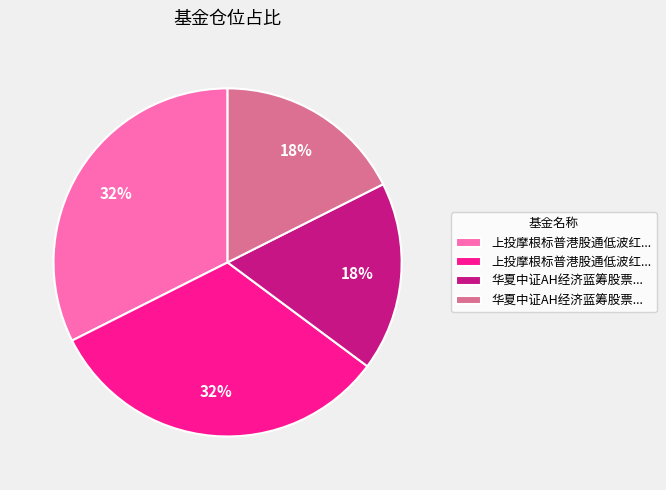

Does any single category account for the majority?

No